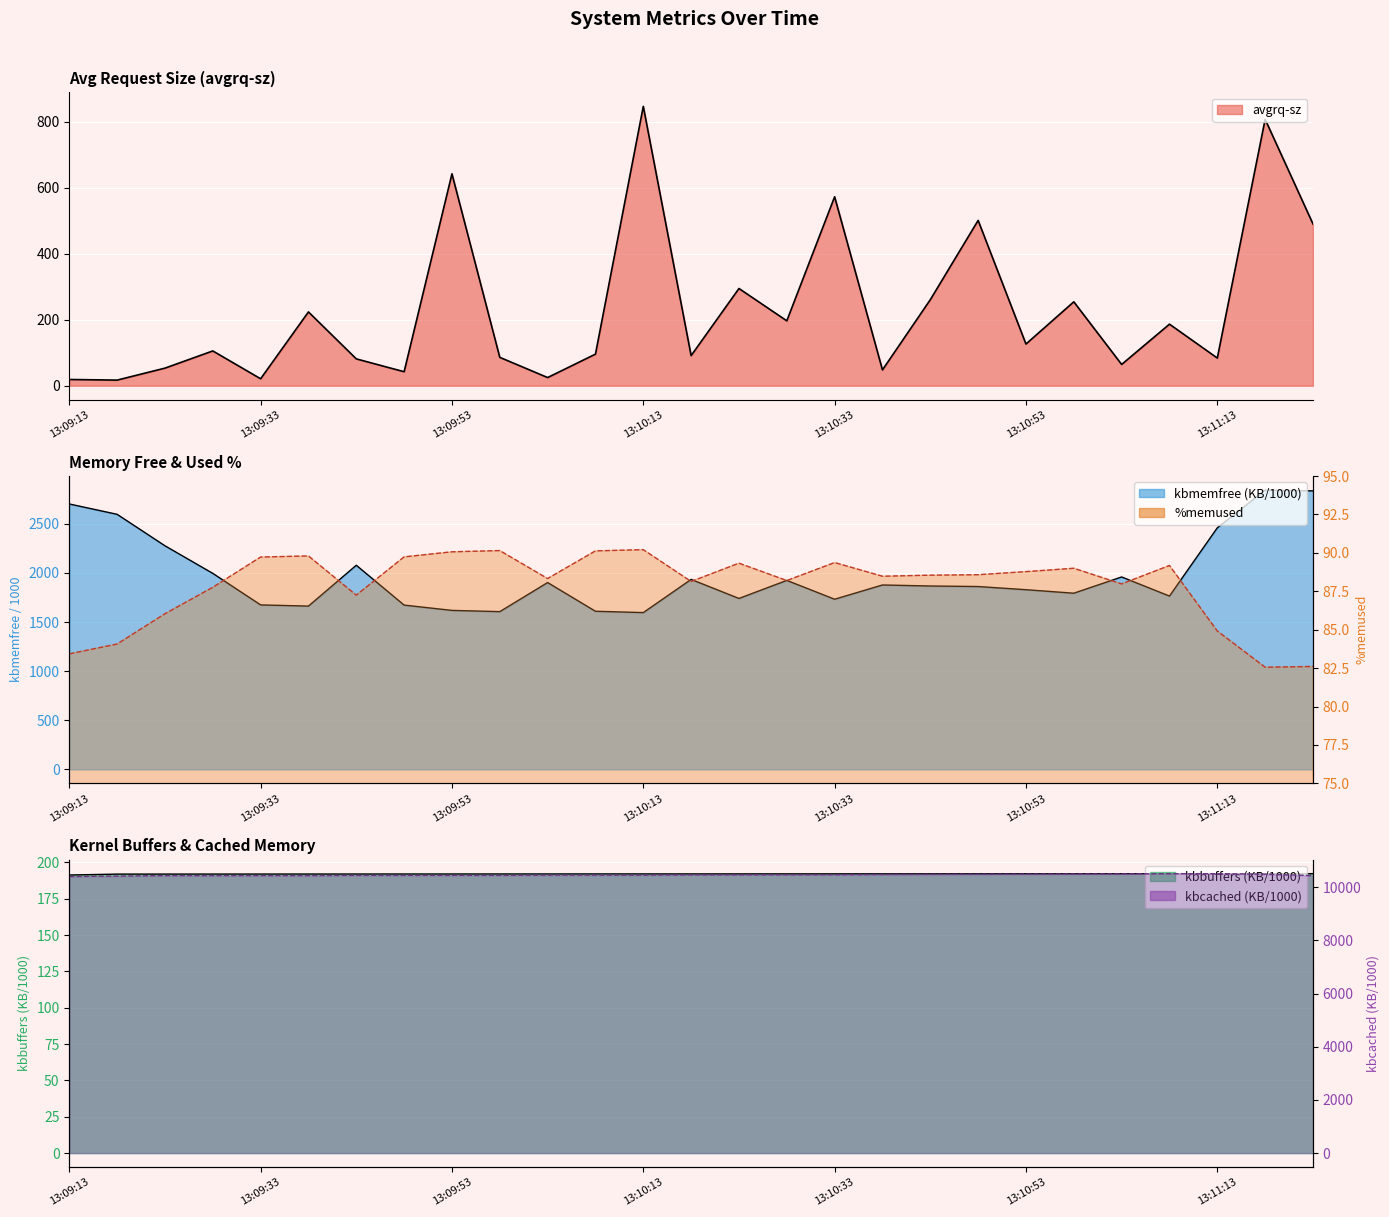

Reading left to right, list all the values displayed in this chart.

avgrq-sz: 13:09:13=19.1	13:09:18=17.2	13:09:23=53.5	13:09:28=105.7	13:09:33=21.3	13:09:38=224.0	13:09:43=81.6	13:09:48=42.7	13:09:53=642.7	13:09:58=86.2	13:10:03=25.0	13:10:08=96.0	13:10:13=847.2	13:10:18=91.6	13:10:23=295.0	13:10:28=197.0	13:10:33=573.1	13:10:38=48.2	13:10:43=261.1	13:10:48=501.5	13:10:53=126.6	13:10:58=254.7	13:11:03=64.7	13:11:08=186.9	13:11:13=84.1	13:11:18=808.0	13:11:23=490.8
kbmemfree: 13:09:13=2701.6	13:09:18=2596.3	13:09:23=2276.0	13:09:28=1995.3	13:09:33=1674.4	13:09:38=1662.2	13:09:43=2077.9	13:09:48=1672.4	13:09:53=1618.5	13:09:58=1605.9	13:10:03=1901.7	13:10:08=1609.7	13:10:13=1596.1	13:10:18=1933.6	13:10:23=1740.2	13:10:28=1923.7	13:10:33=1732.1	13:10:38=1877.2	13:10:43=1866.8	13:10:48=1861.4	13:10:53=1829.1	13:10:58=1793.4	13:11:03=1958.7	13:11:08=1764.4	13:11:13=2458.9	13:11:18=2843.5	13:11:23=2834.7
%memused: 13:09:13=83.4	13:09:18=84.1	13:09:23=86.0	13:09:28=87.8	13:09:33=89.7	13:09:38=89.8	13:09:43=87.2	13:09:48=89.7	13:09:53=90.1	13:09:58=90.2	13:10:03=88.3	13:10:08=90.1	13:10:13=90.2	13:10:18=88.1	13:10:23=89.3	13:10:28=88.2	13:10:33=89.4	13:10:38=88.5	13:10:43=88.5	13:10:48=88.6	13:10:53=88.8	13:10:58=89.0	13:11:03=88.0	13:11:08=89.2	13:11:13=84.9	13:11:18=82.6	13:11:23=82.6
kbbuffers: 13:09:13=191.3	13:09:18=191.9	13:09:23=191.9	13:09:28=191.9	13:09:33=191.9	13:09:38=191.9	13:09:43=192.0	13:09:48=192.0	13:09:53=192.0	13:09:58=192.0	13:10:03=192.0	13:10:08=192.0	13:10:13=192.0	13:10:18=192.0	13:10:23=192.0	13:10:28=192.1	13:10:33=192.1	13:10:38=192.1	13:10:43=192.1	13:10:48=192.1	13:10:53=192.1	13:10:58=192.1	13:11:03=192.1	13:11:08=192.2	13:11:13=192.2	13:11:18=192.2	13:11:23=192.2
kbcached: 13:09:13=10405.0	13:09:18=10422.9	13:09:23=10440.5	13:09:28=10441.0	13:09:33=10441.5	13:09:38=10441.5	13:09:43=10449.8	13:09:48=10450.3	13:09:53=10450.3	13:09:58=10450.4	13:10:03=10459.1	13:10:08=10459.1	13:10:13=10459.1	13:10:18=10467.4	13:10:23=10467.4	13:10:28=10471.5	13:10:33=10471.8	13:10:38=10480.8	13:10:43=10486.2	13:10:48=10489.4	13:10:53=10493.3	13:10:58=10499.3	13:11:03=10502.6	13:11:08=10512.8	13:11:13=10512.0	13:11:18=10494.1	13:11:23=10440.3